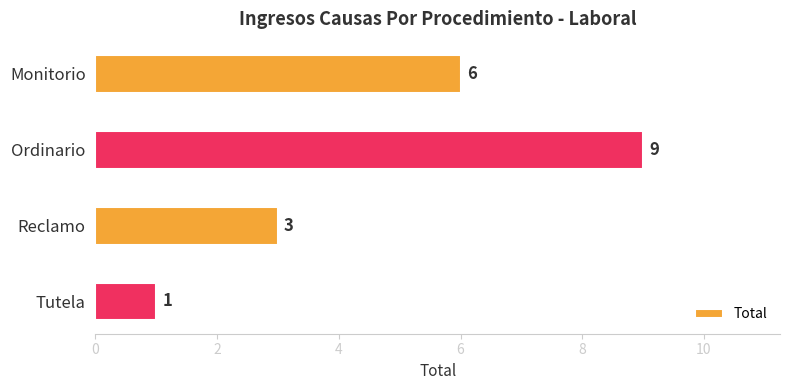

What is the difference between the maximum and minimum values?

8